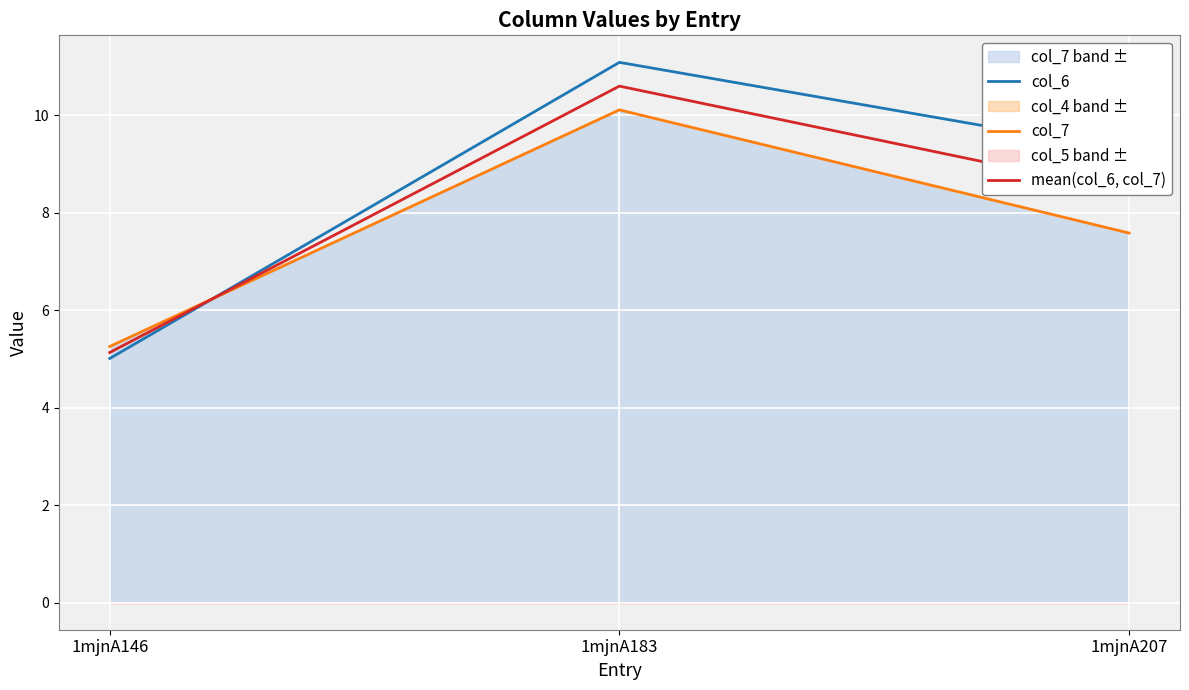

Count the number of data series in this chart.

3